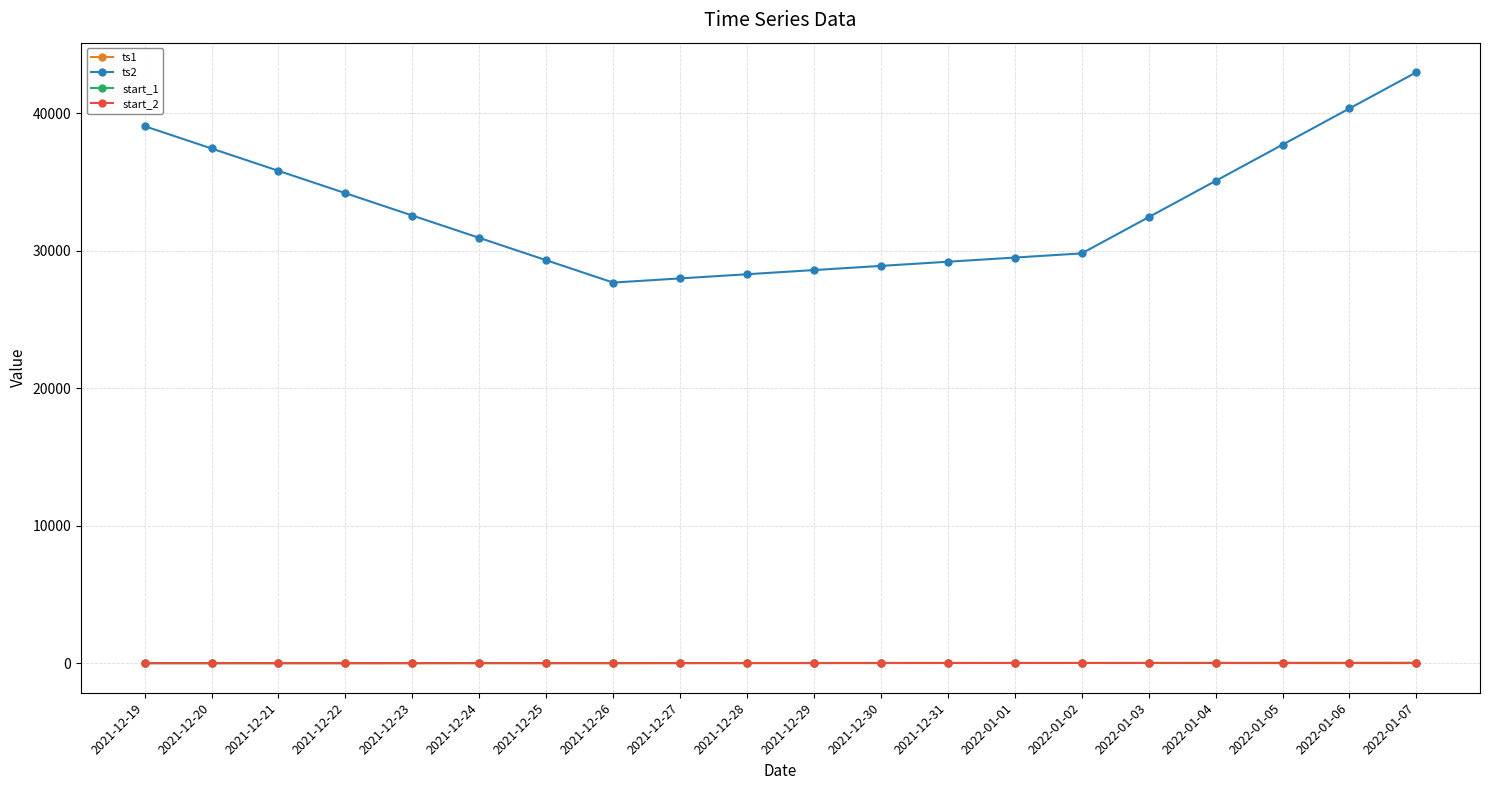

What is the label of the 18th point from the left?

2022-01-05